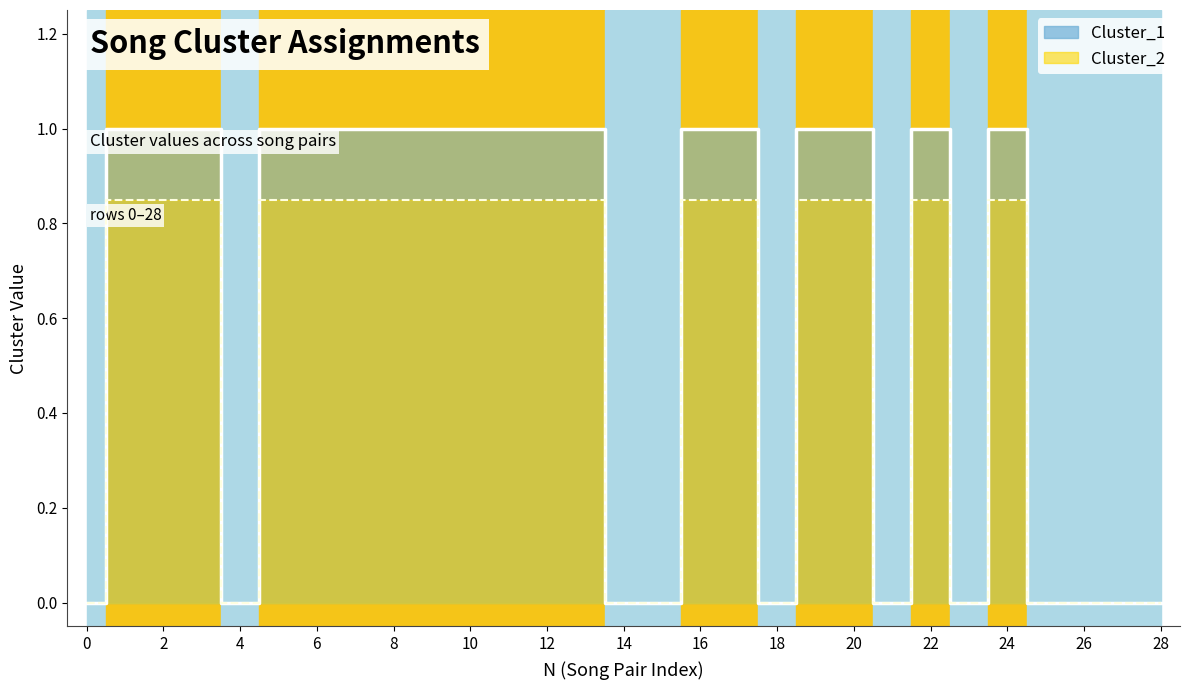

At which category is the sum across all series the highest?

2